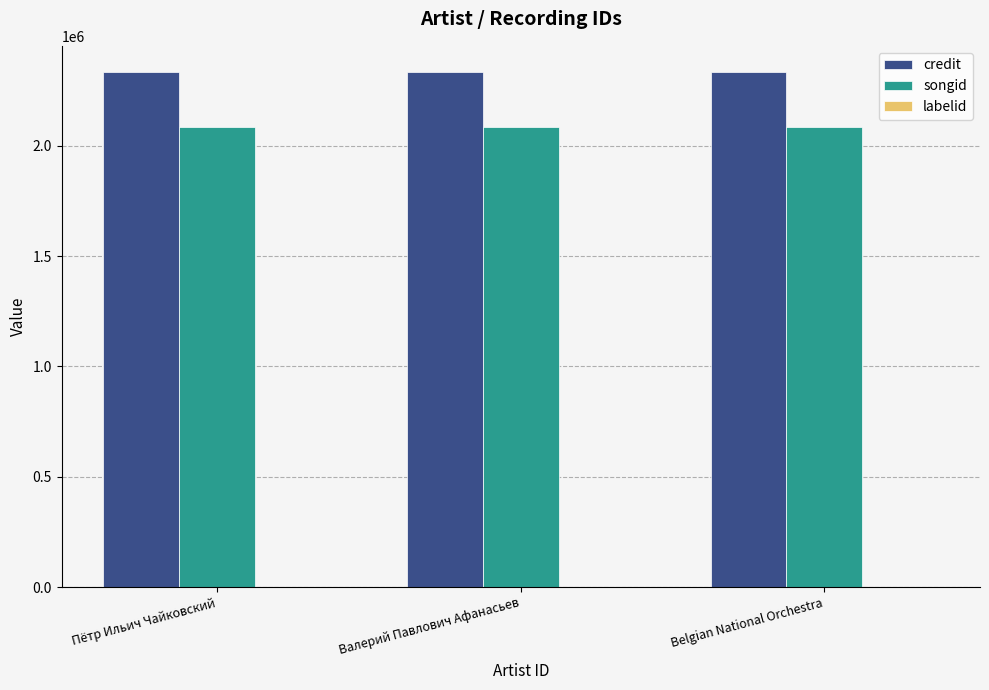

Which series has the largest total across all categories?

credit